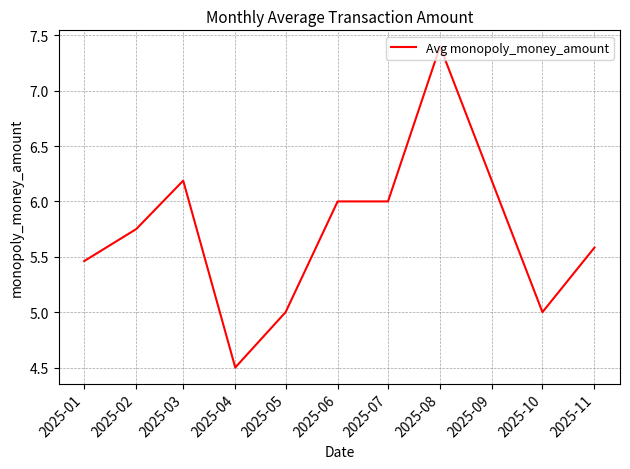

What is the difference between the values at 2025-03 and 2025-10?

1.2